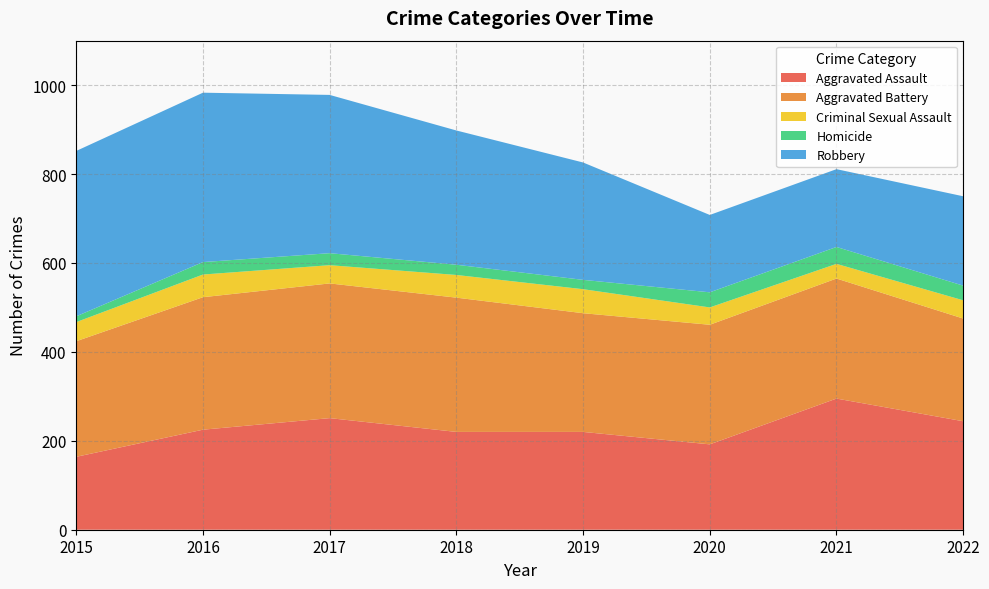

Reading left to right, list all the values displayed in this chart.

Aggravated Assault: 164	225	251	220	220	192	295	244
Aggravated Battery: 260	298	303	302	267	269	270	231
Criminal Sexual Assault: 43	51	41	51	54	39	33	41
Homicide: 13	28	27	23	21	34	38	33
Robbery: 372	381	356	302	264	174	175	201